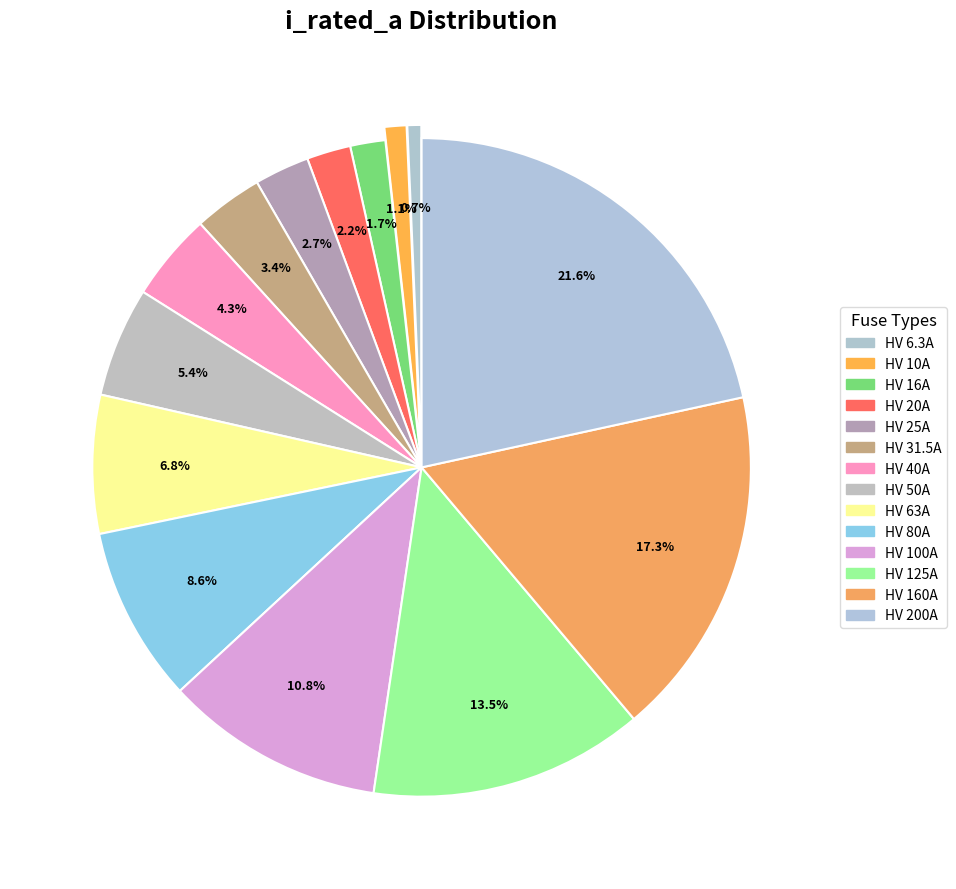

Is there any slice that represents more than half of the pie?

No